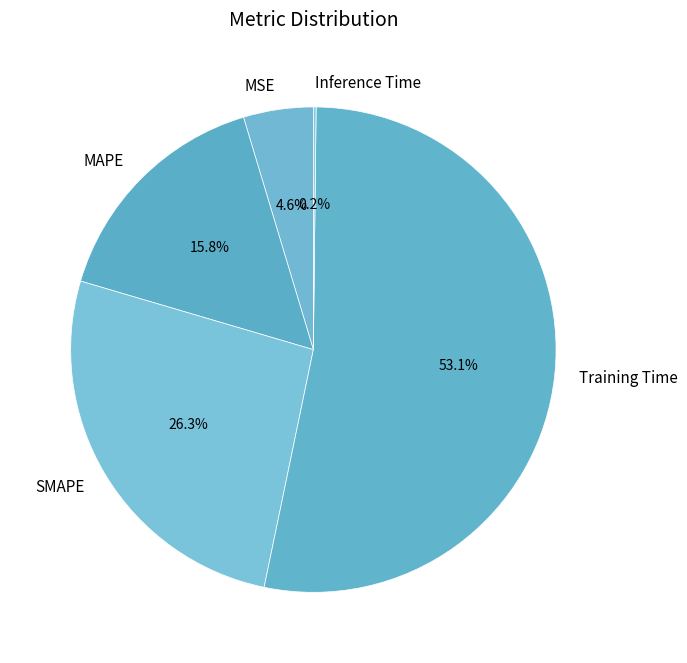

Which category accounts for the majority?

Training Time